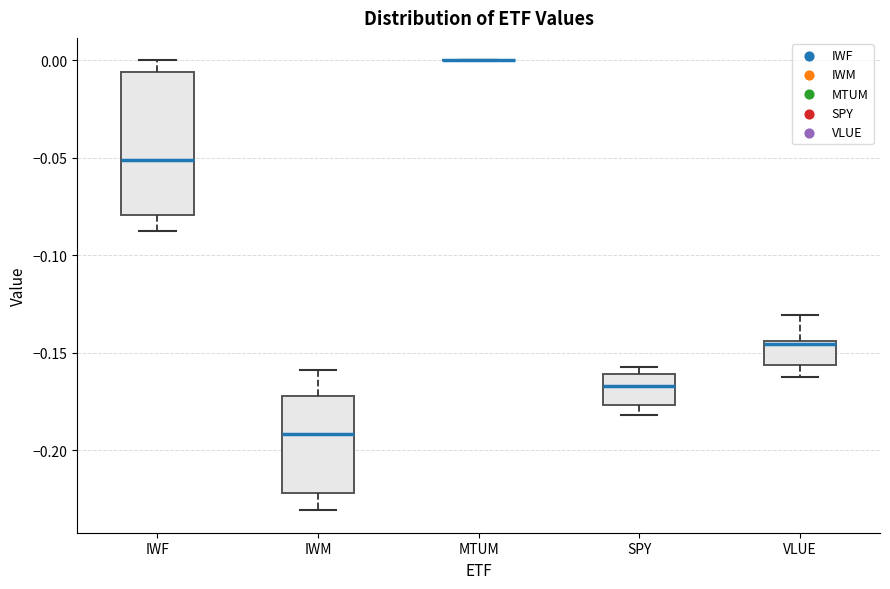

Reading left to right, read every box against the y-axis: the position of its median line, the range the box covers, and the ends of its whiskers. The values are not printed on the chart, so give them approximately, as read against the axis.

IWF: median -0.050, box -0.080 to -0.005, whiskers -0.085 to 0.000
IWM: median -0.190, box -0.220 to -0.170, whiskers -0.230 to -0.160
MTUM: box collapsed to a line at 0.000, whiskers 0.000 to 0.000
SPY: median -0.165, box -0.175 to -0.160, whiskers -0.180 to -0.155
VLUE: median -0.145 (just below the box's upper edge), box -0.155 to -0.145, whiskers -0.160 to -0.130